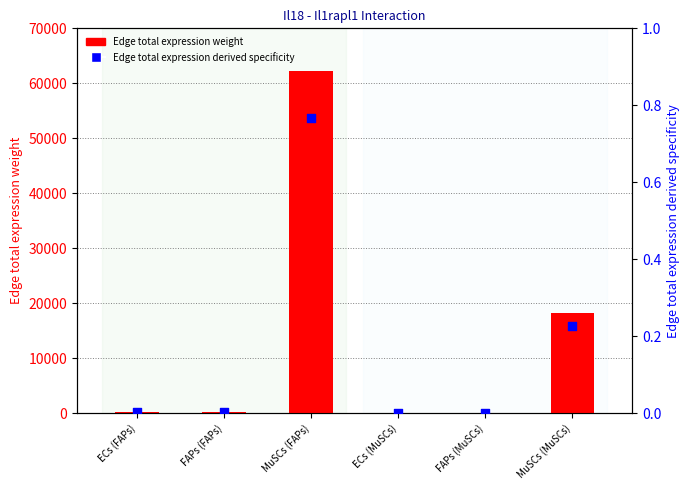

What are all the series names shown in the legend?

Edge total expression weight, Edge total expression derived specificity